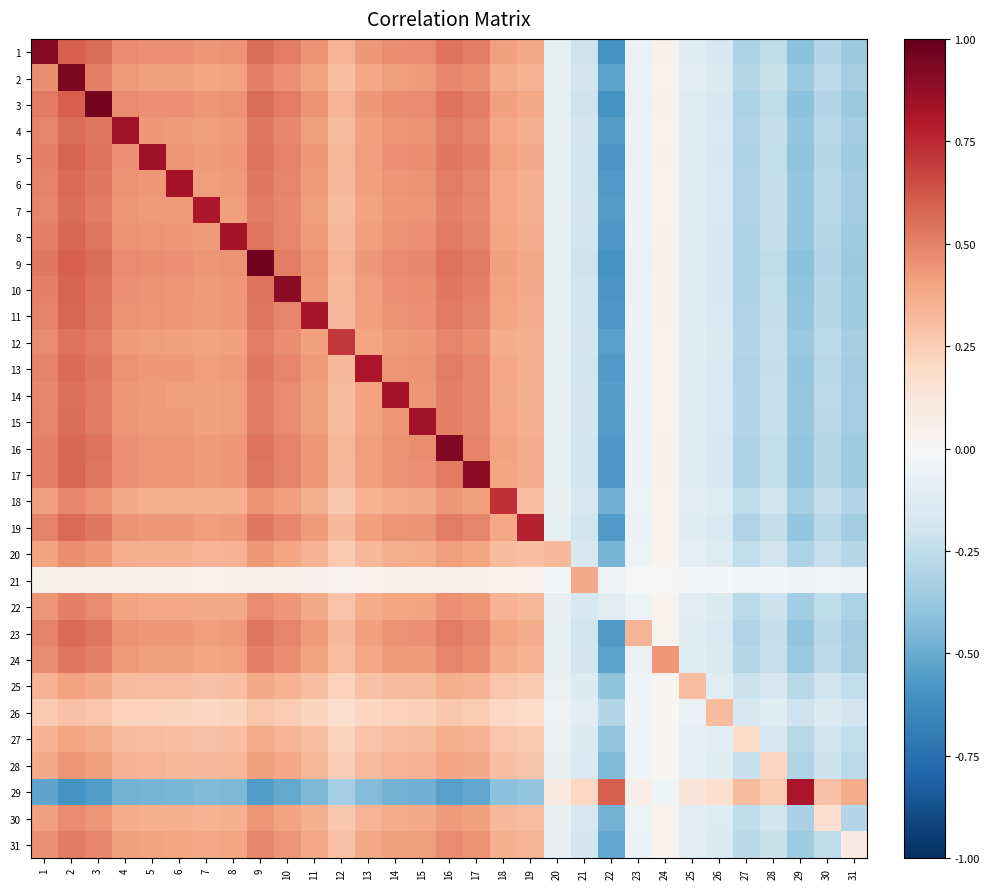

Which series changed the most between 5 and 24?

5